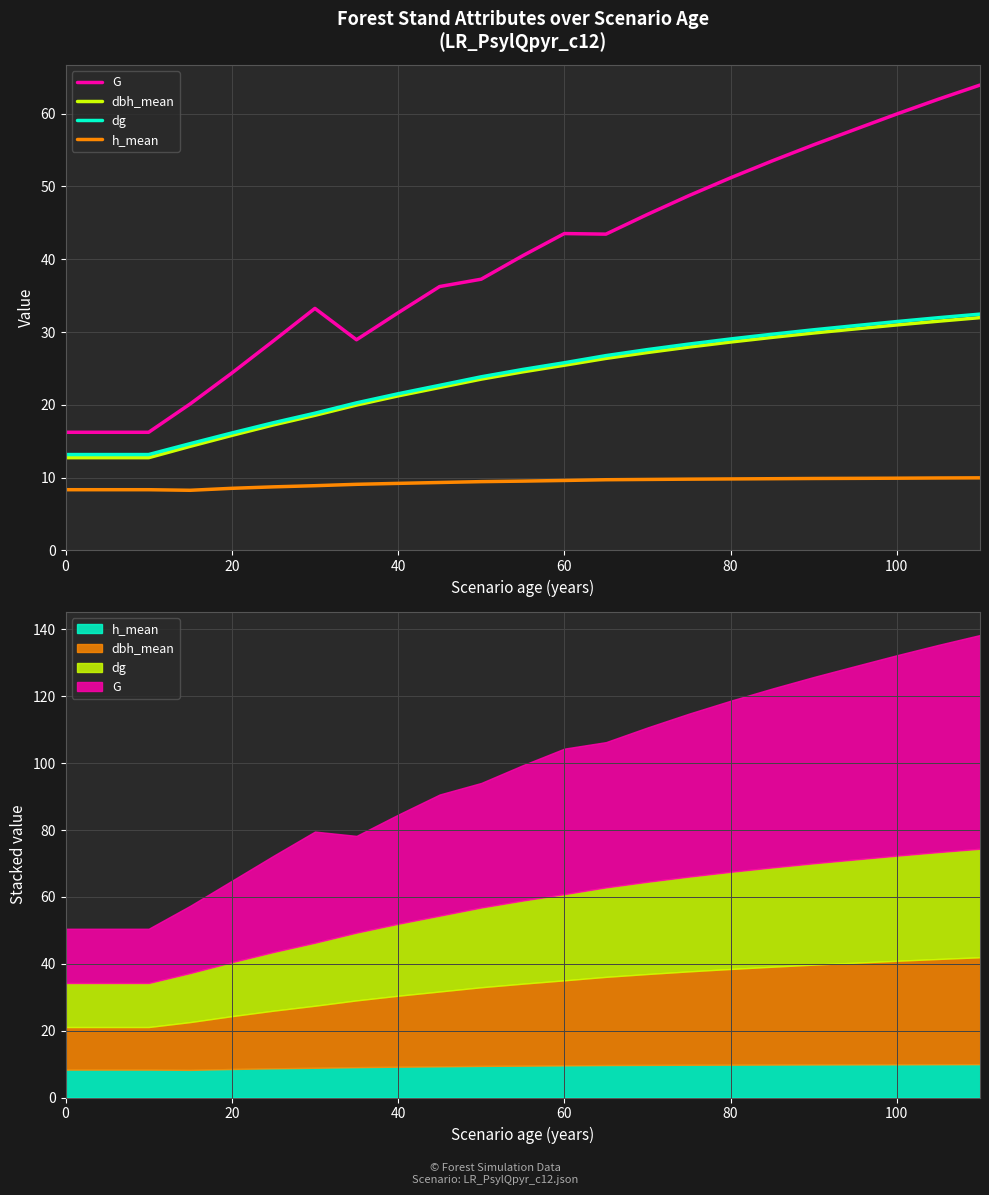

How many values in the dg series exceed 24?

12